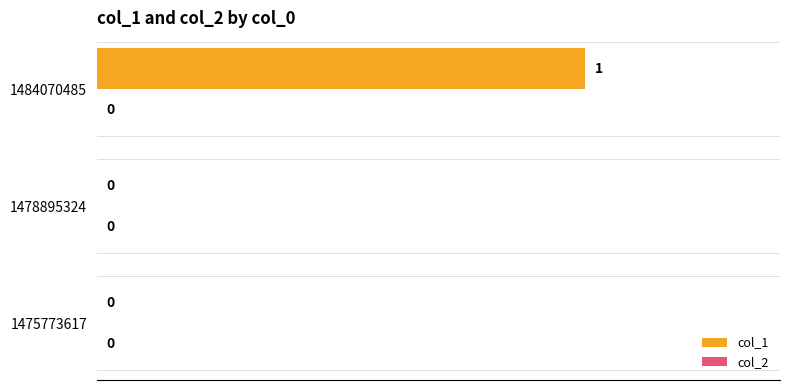

Which category has the highest value across all series?

1484070485